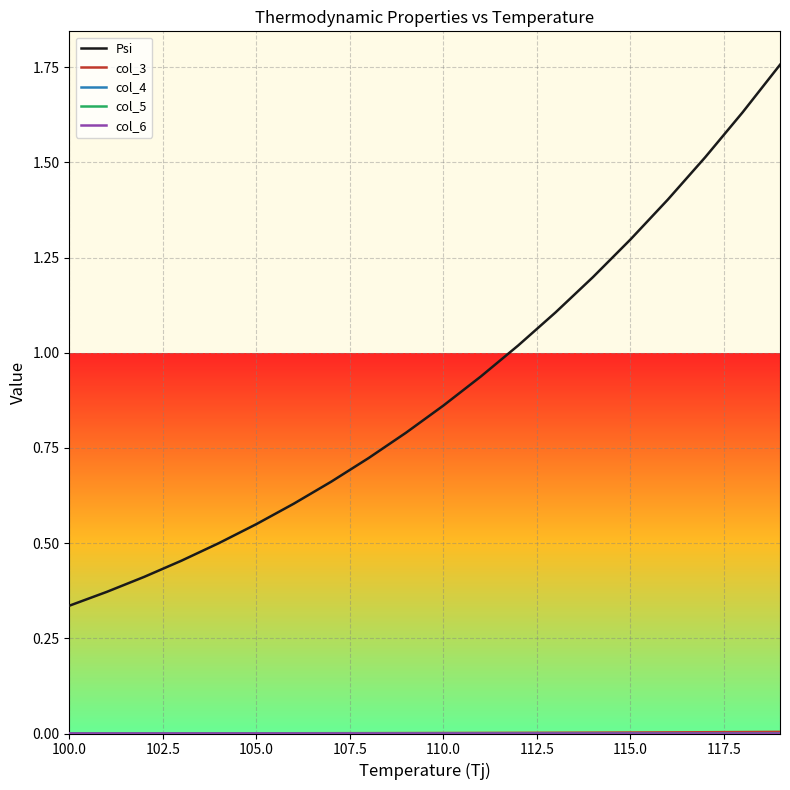

Which series has the widest spread of values?

Psi